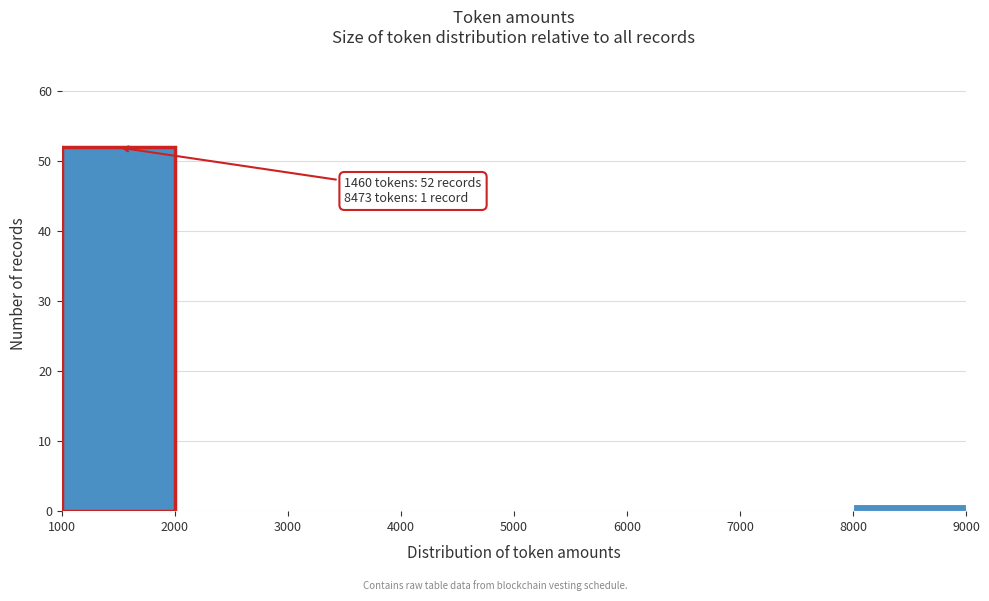

Over which range of the x-axis is the bar tallest?

1000 to 2000